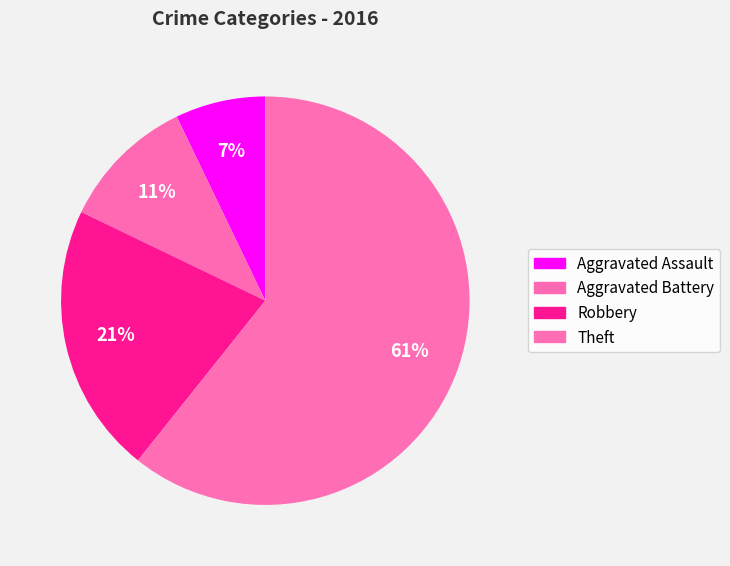

To the nearest percent, what is the difference between the largest and smallest slice percentages?

54%